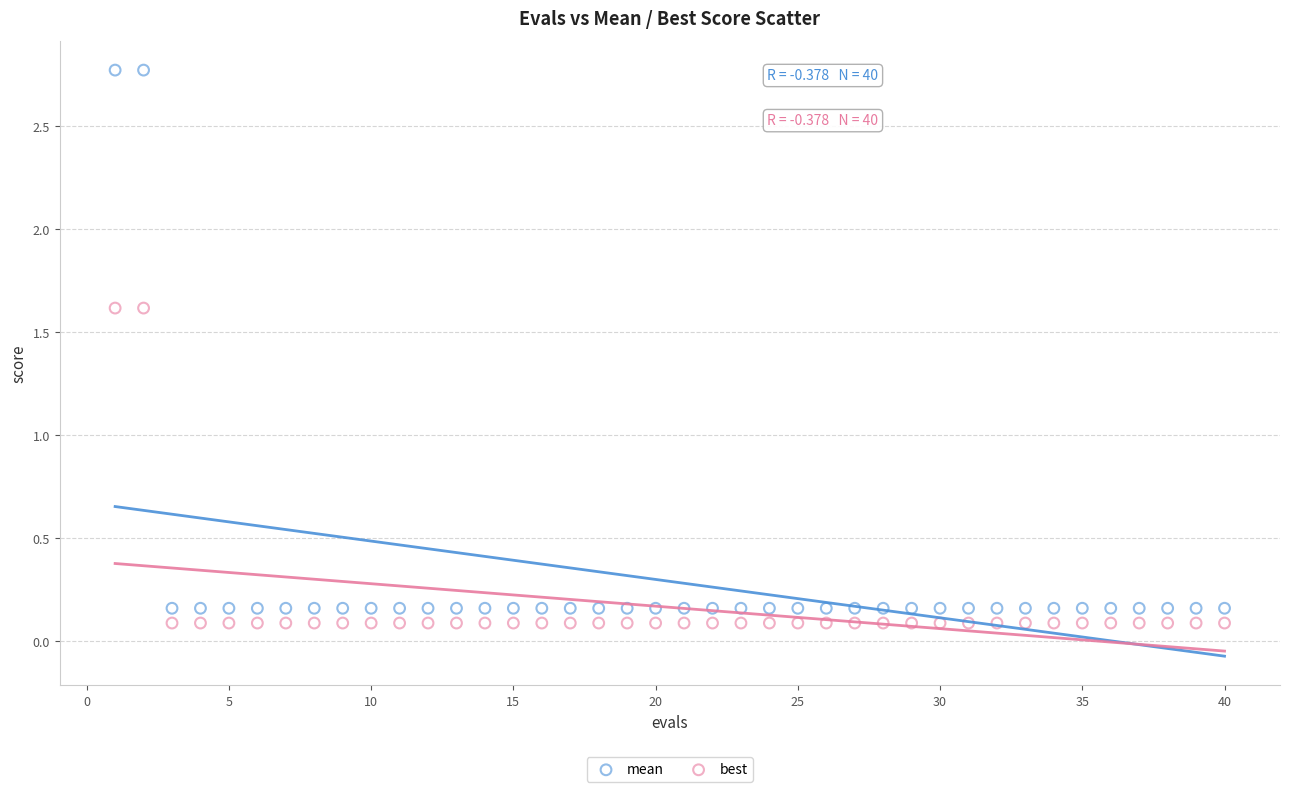

Which series has the largest Y range (max minus min)?

mean